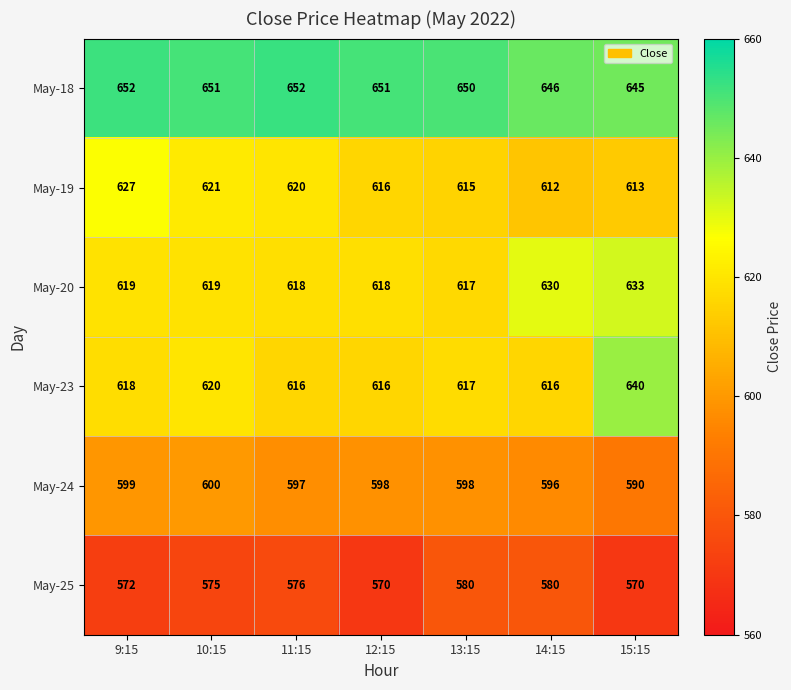

True or false: May-23 has a value of 616 at 11:15.

True